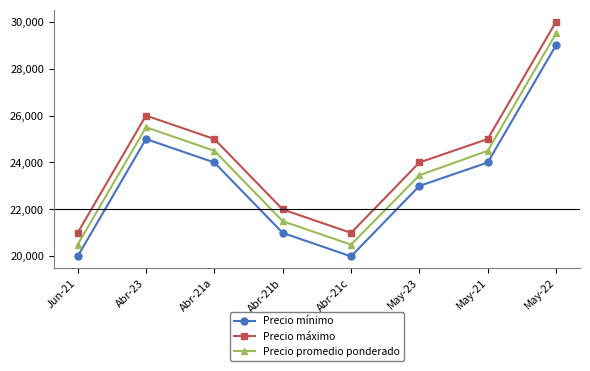

What is the label of the 2nd point from the left?

Abr-23